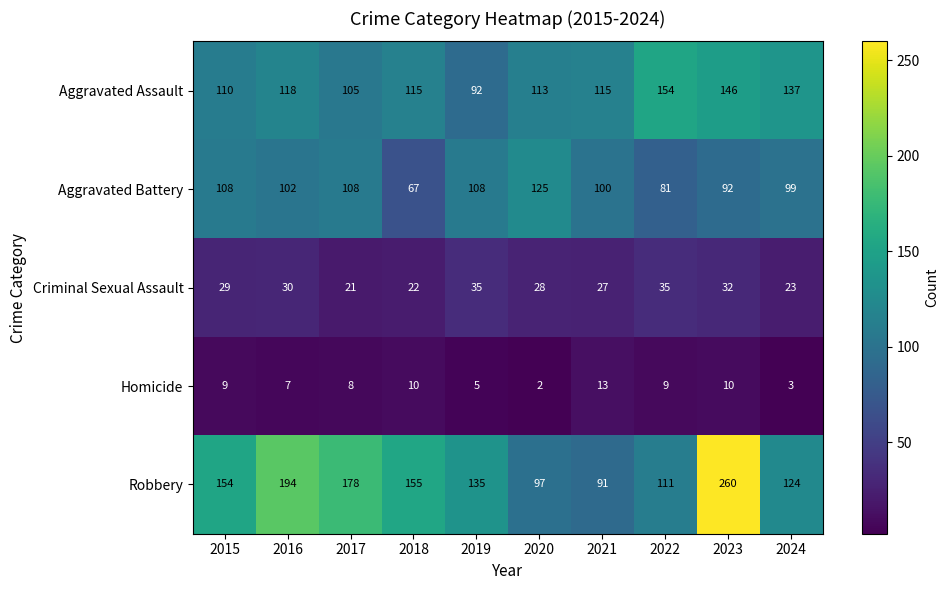

List the labels in order of Robbery value, smallest first.

2021, 2020, 2022, 2024, 2019, 2015, 2018, 2017, 2016, 2023